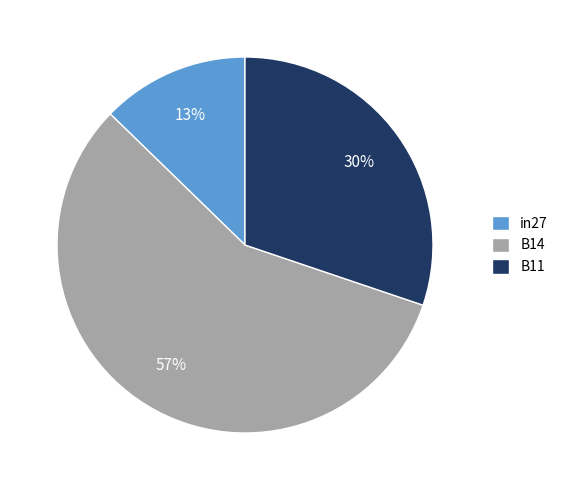

To the nearest percent, what is the combined percentage of in27 and B14?

70%